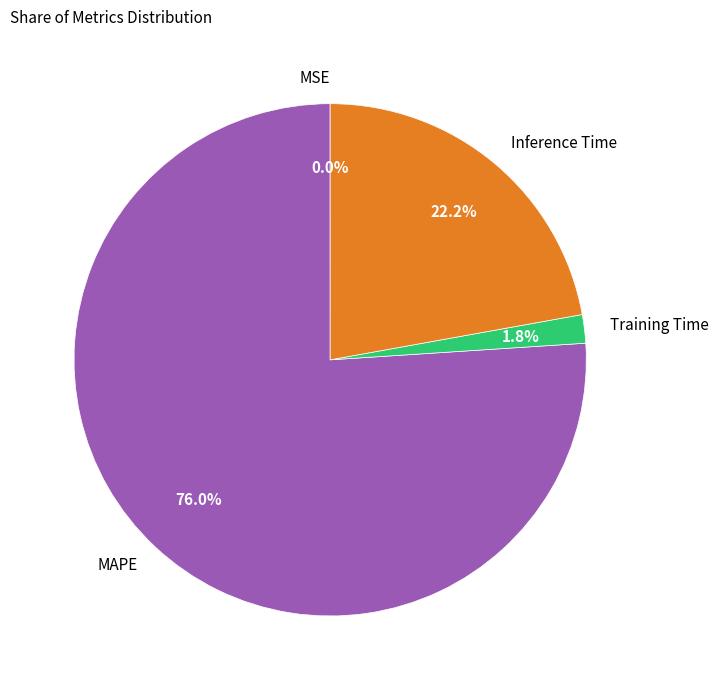

What percentage is NOT represented by Training Time?

98.2%